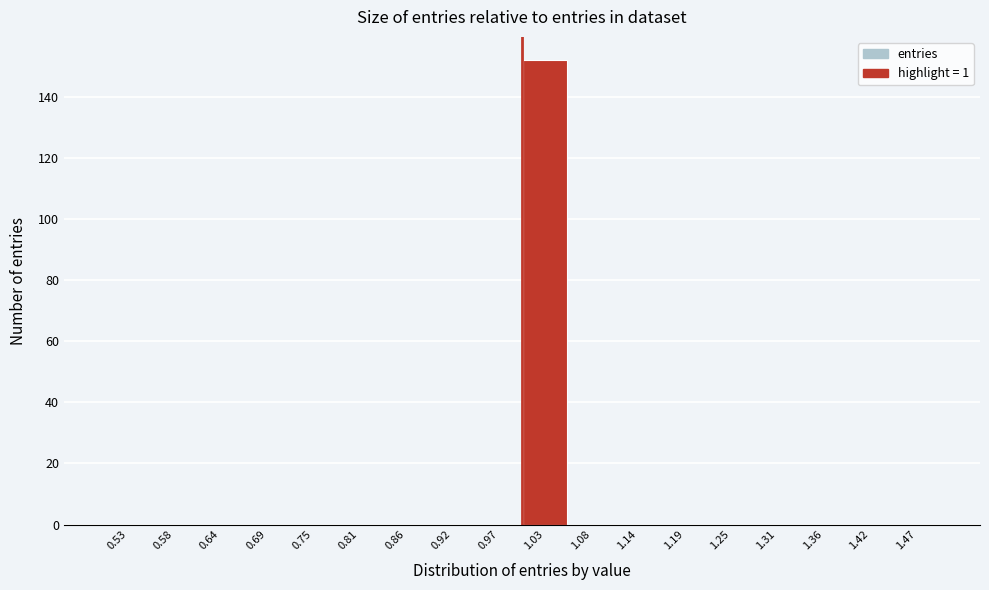

Which range on the x-axis has the tallest bar?

1.00 to 1.06